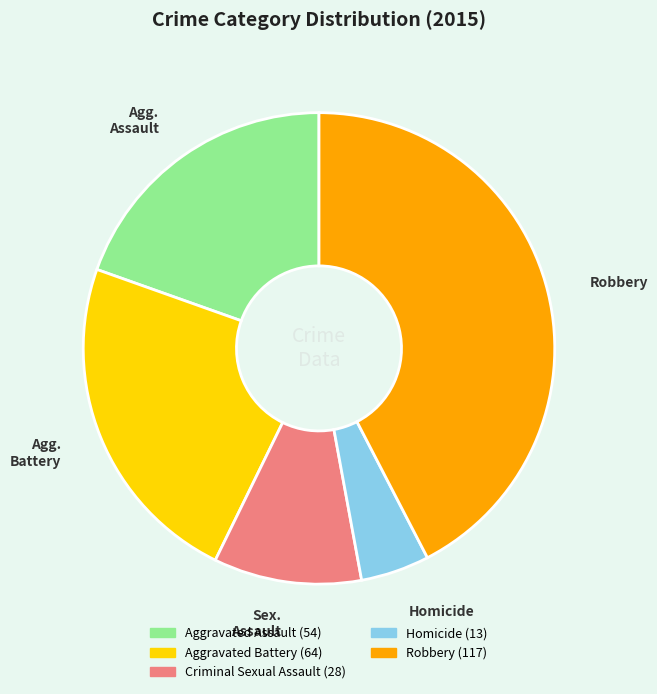

Does any single category account for the majority?

No